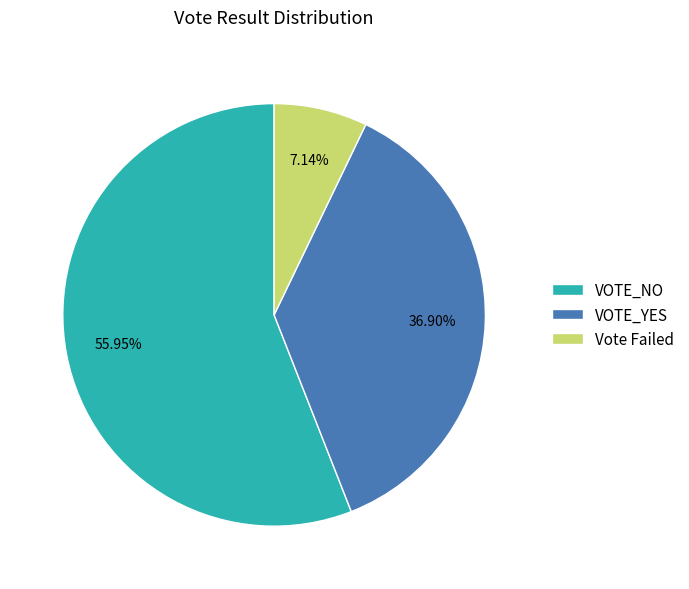

True or false: Vote Failed accounts for 7% of the total.

True